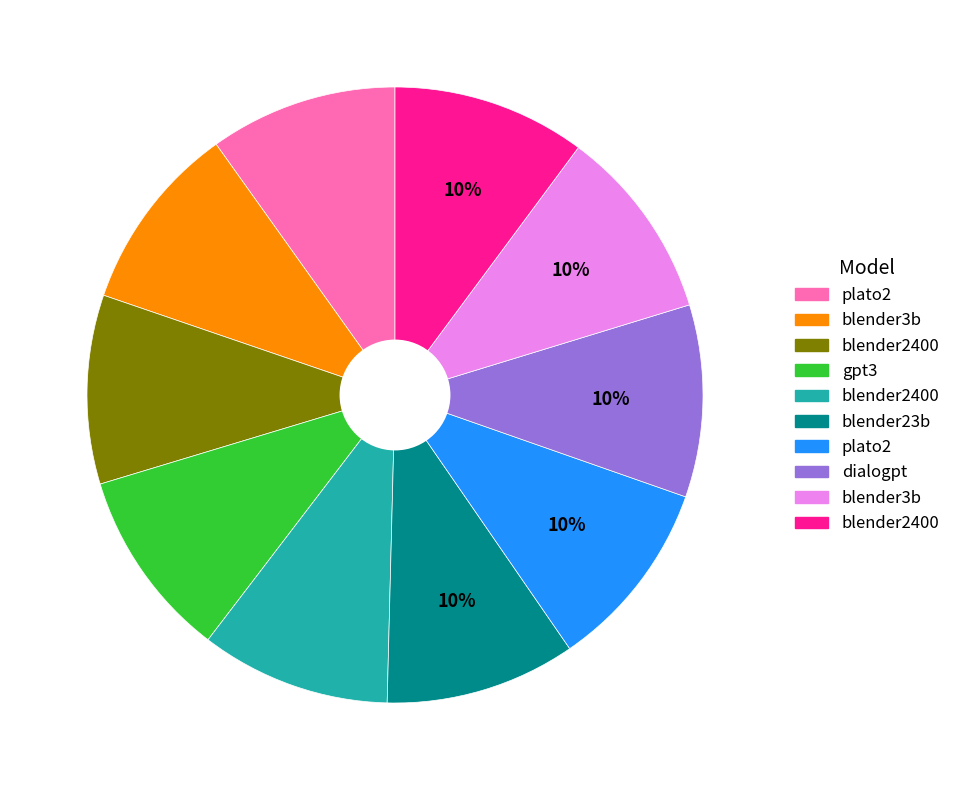

Is there any slice that represents more than half of the pie?

No